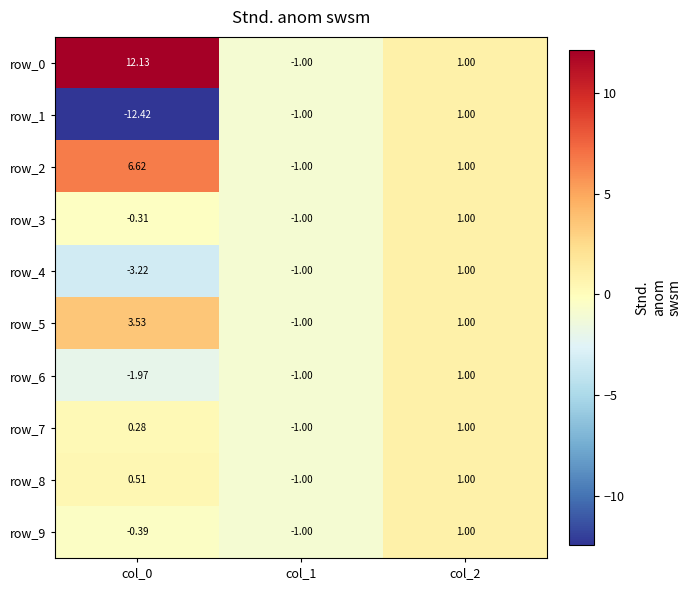

At which label does row_8 first exceed 0?

col_0